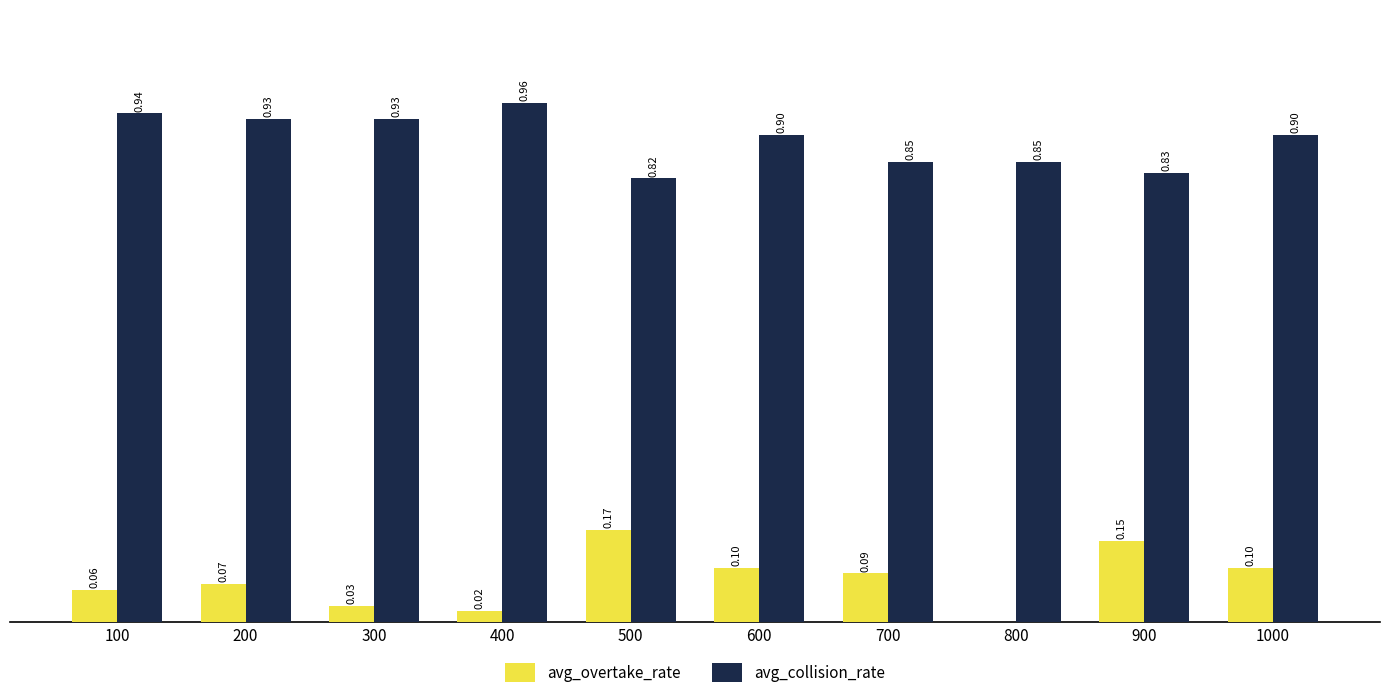

Is the value of avg_overtake_rate at 1000 greater than the value of avg_collision_rate at 500?

No